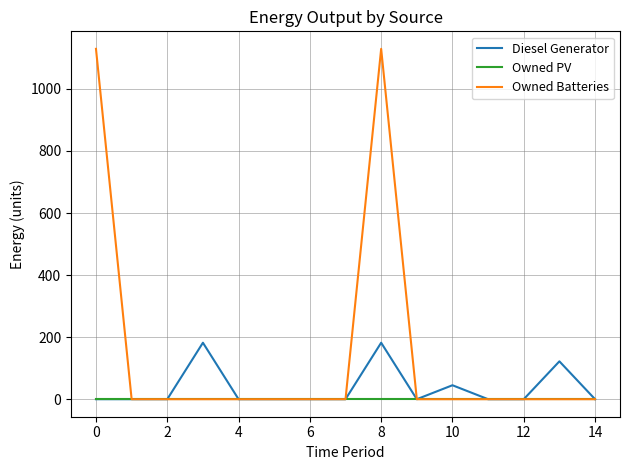

Which series has the largest total across all categories?

Owned Batteries